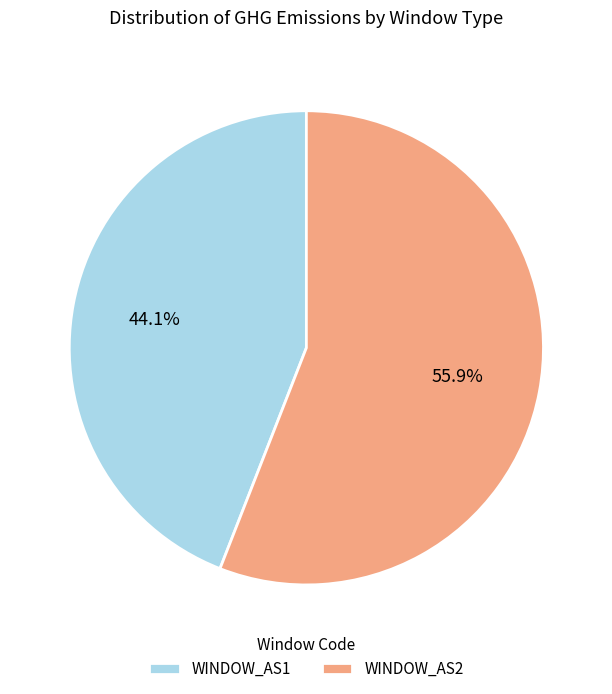

Between WINDOW_AS2 and WINDOW_AS1, which is larger?

WINDOW_AS2